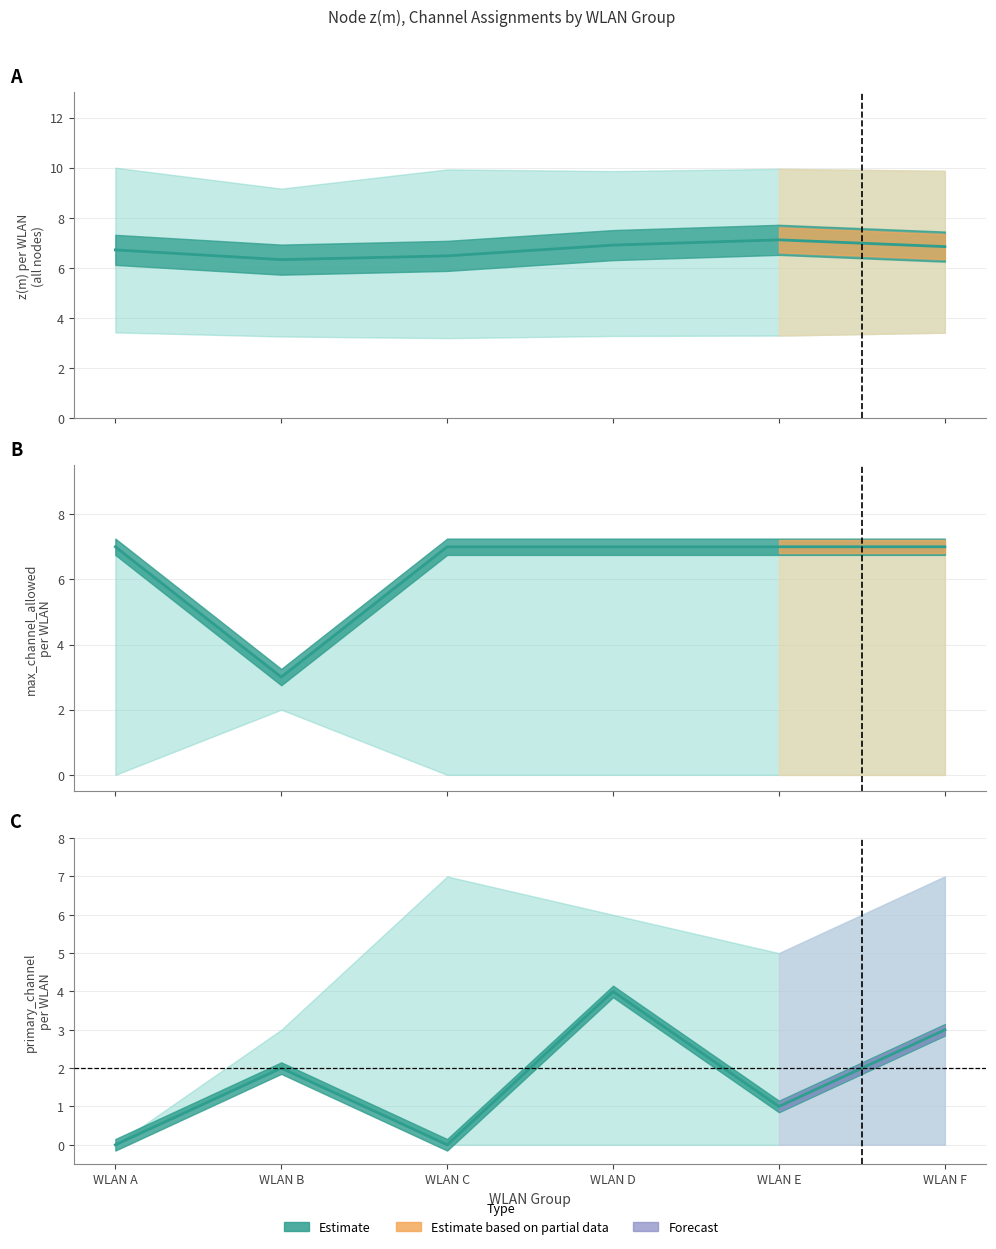

In max_channel mean, how many points are lower than both neighbors (excluding endpoints)?

1